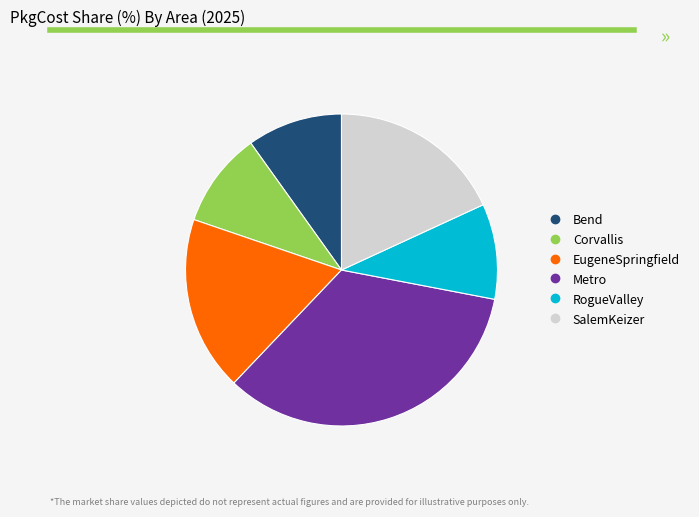

Combined, do Metro and EugeneSpringfield account for over 50%?

Yes